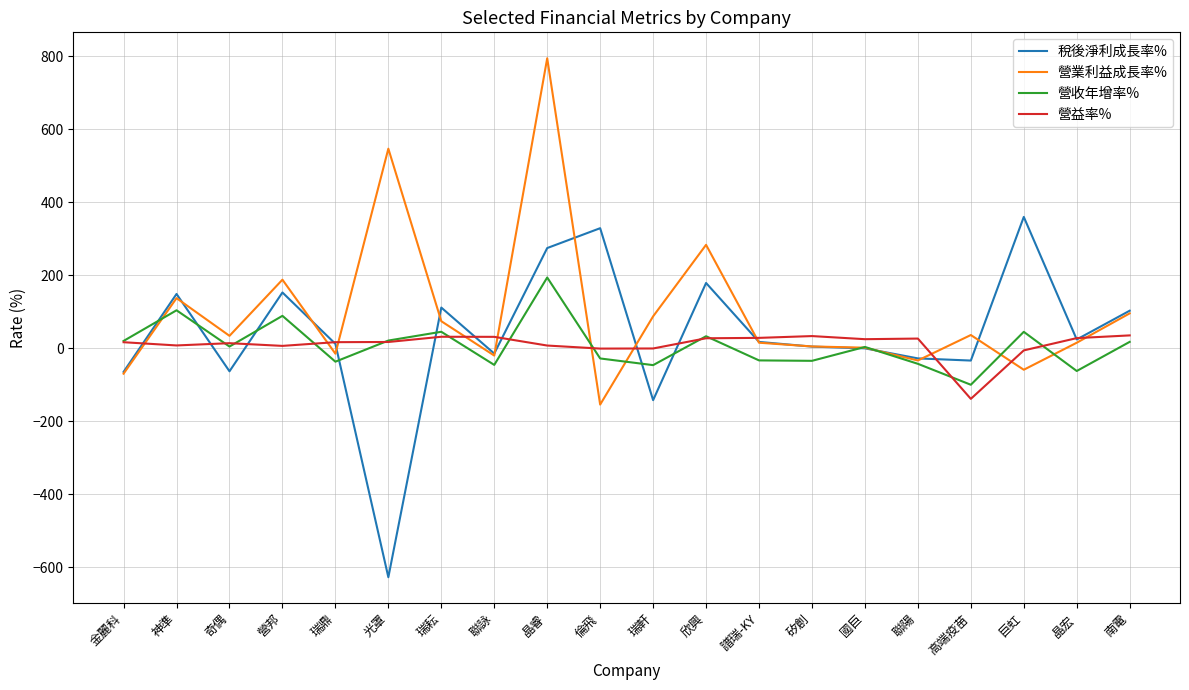

At which category is the sum across all series the highest?

晶睿